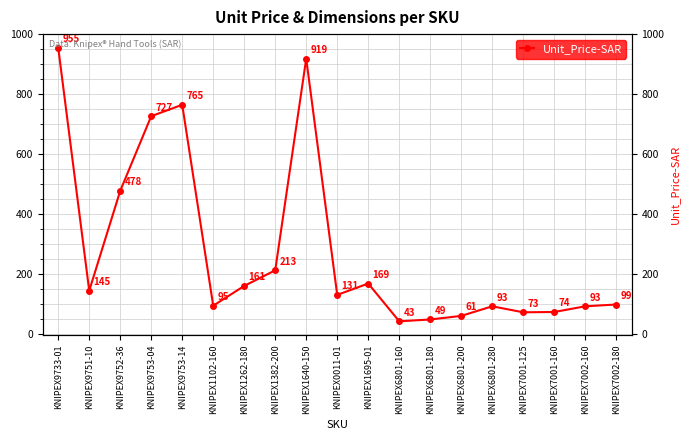

The value at KNIPEX1262-180 is 161. True or false?

True